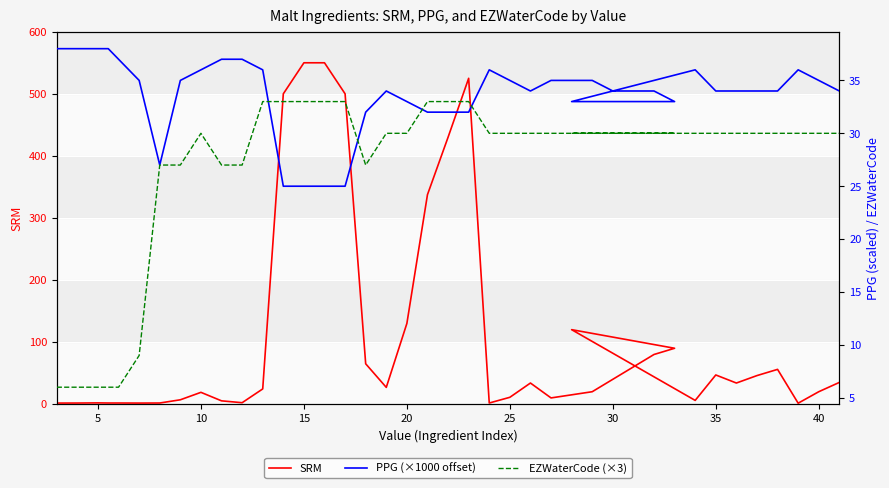

Rank the series by their maximum value, from highest to lowest.

SRM, PPG (×1000 offset), EZWaterCode (×3)